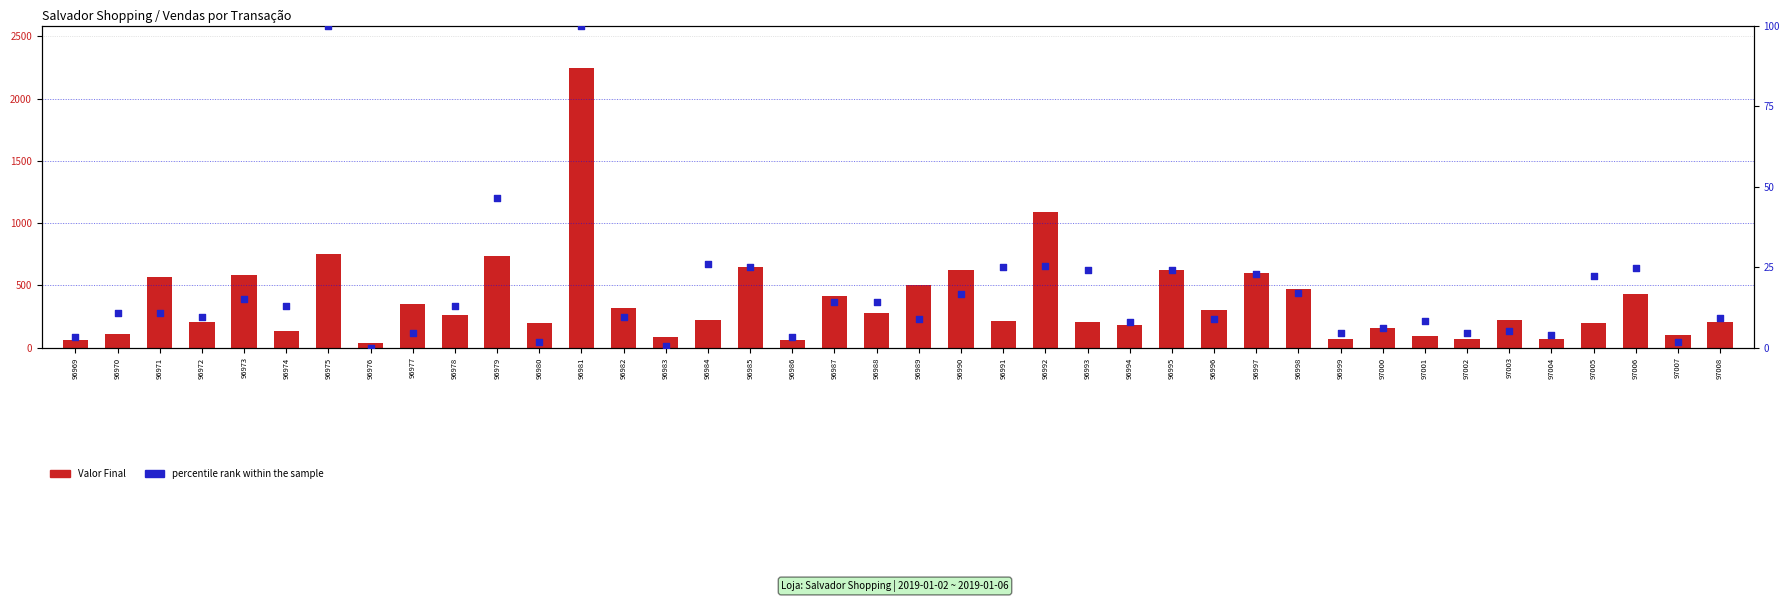

Which series contains the highest Y value?

Valor Final